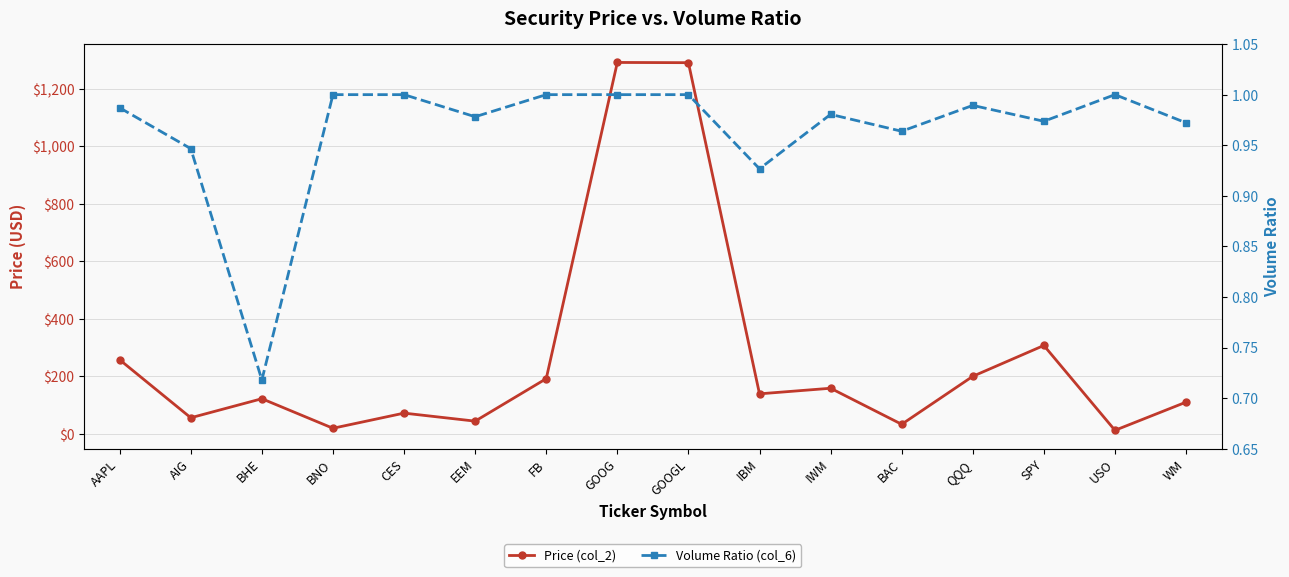

The Volume Ratio (col_6) series shows 0.4 at AIG. True or false?

False